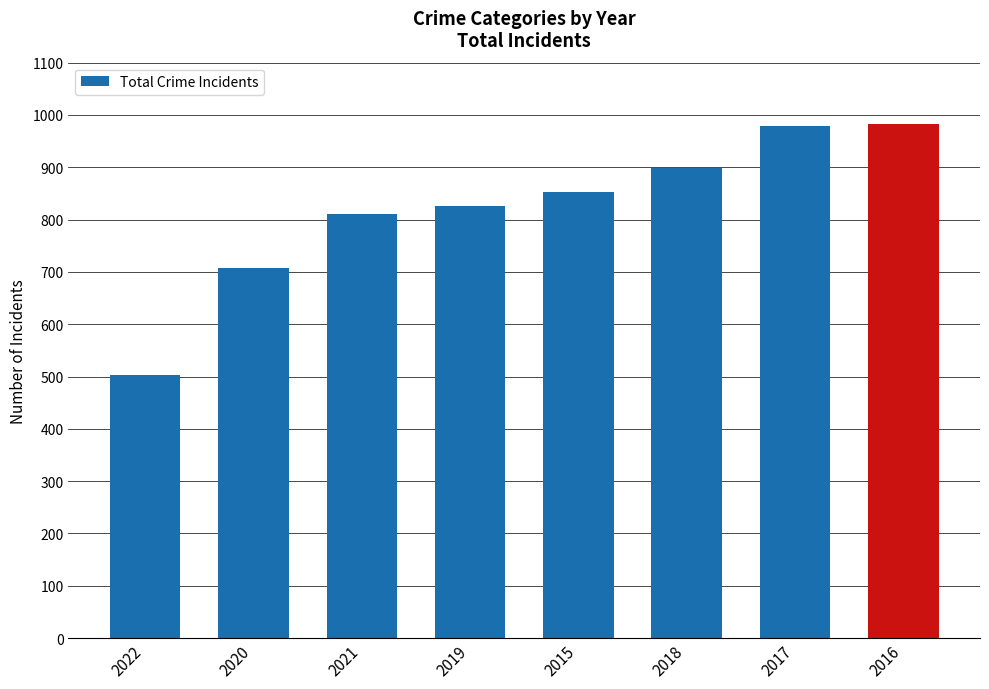

How many bars are there in total?

8